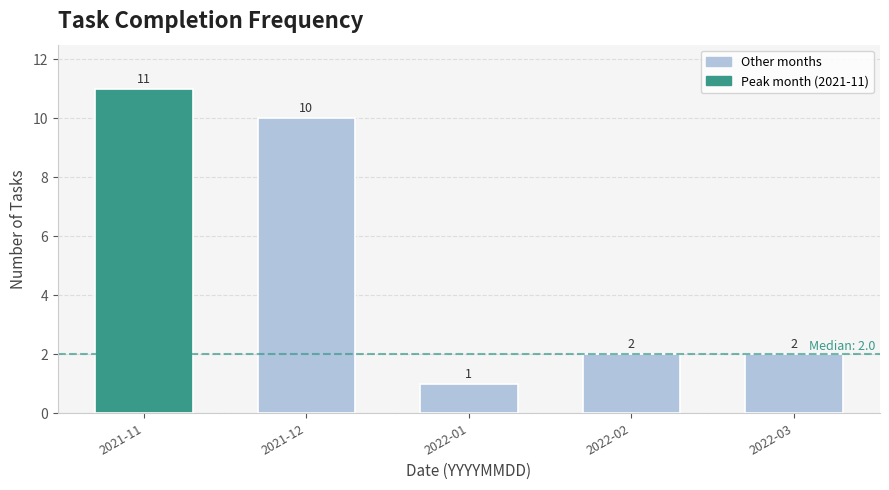

Reading left to right, transcribe all the data shown in this chart.

11	10	1	2	2